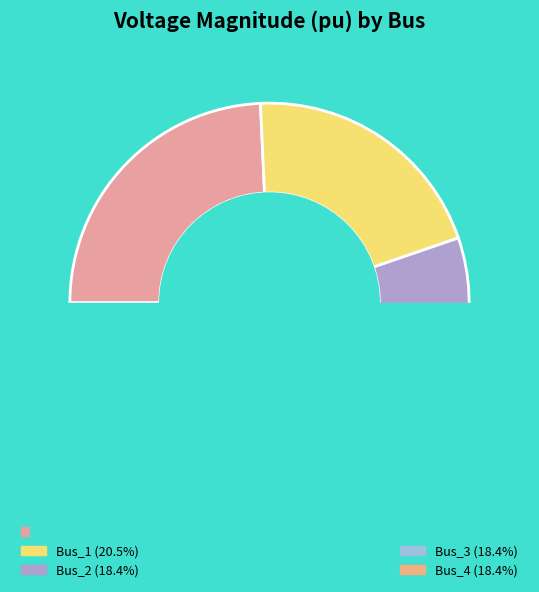

Which slice is the smallest?

Bus_2